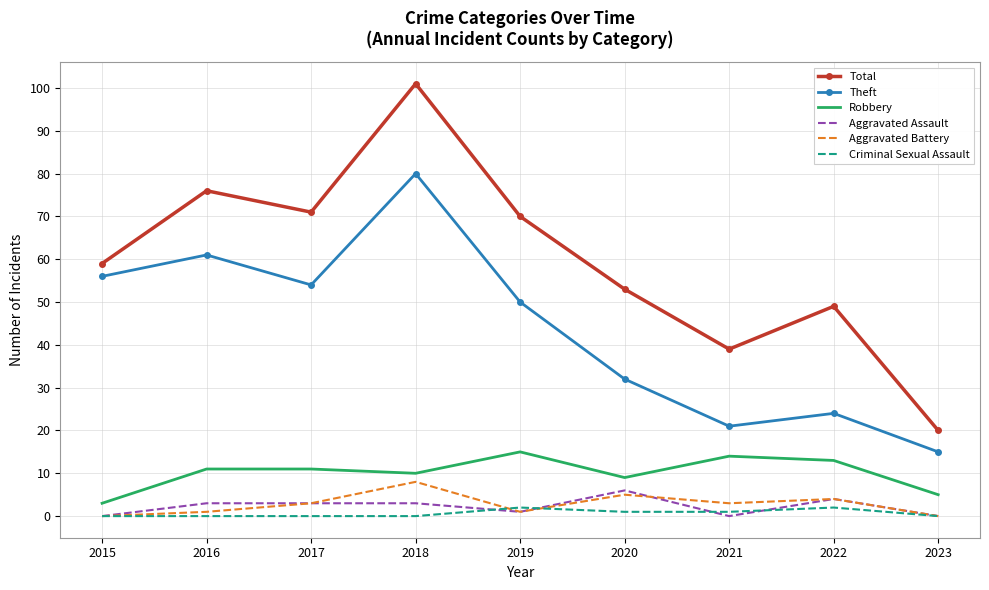

The value of Total at 2016 is 76. True or false?

True